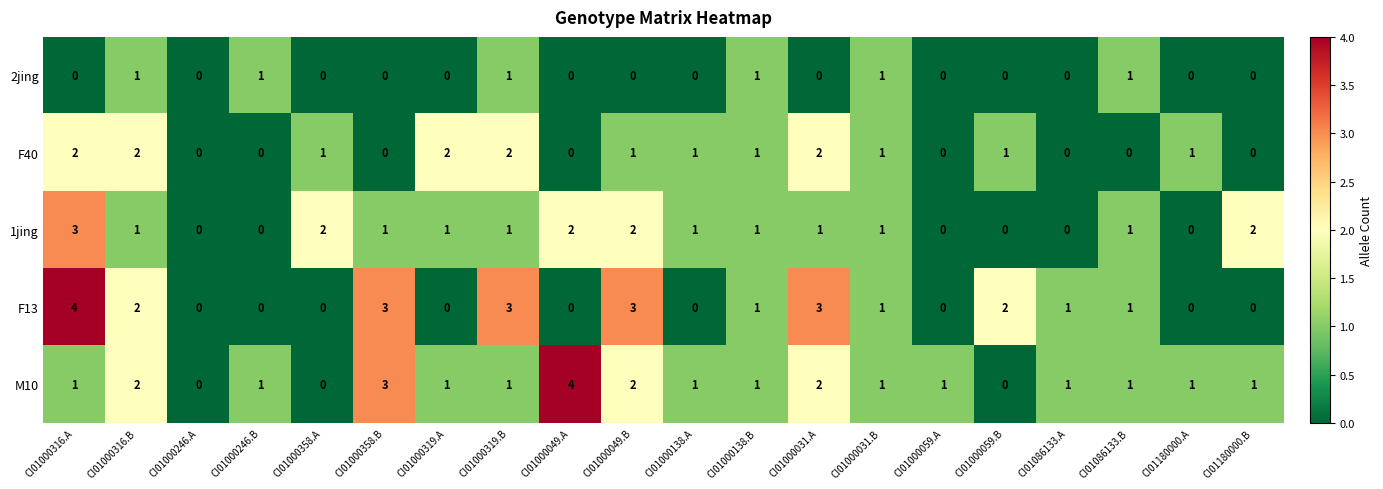

What is the difference between the second highest and second lowest values in the M10 series?

3